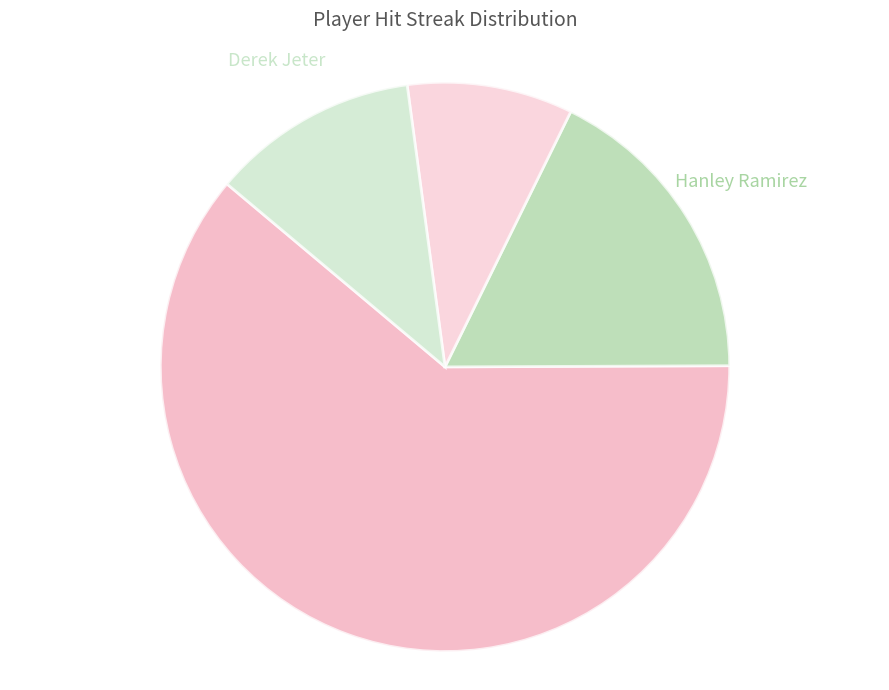

Is there any slice that represents more than half of the pie?

Yes